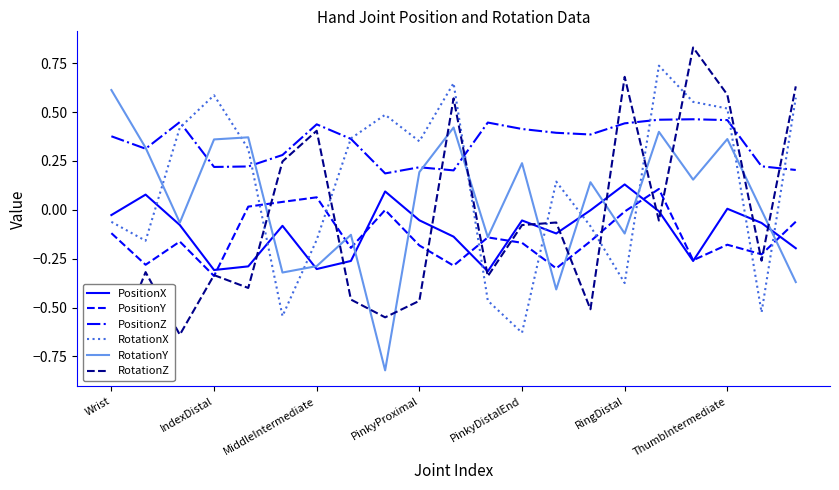

True or false: PositionZ and PositionX intersect in this chart.

False